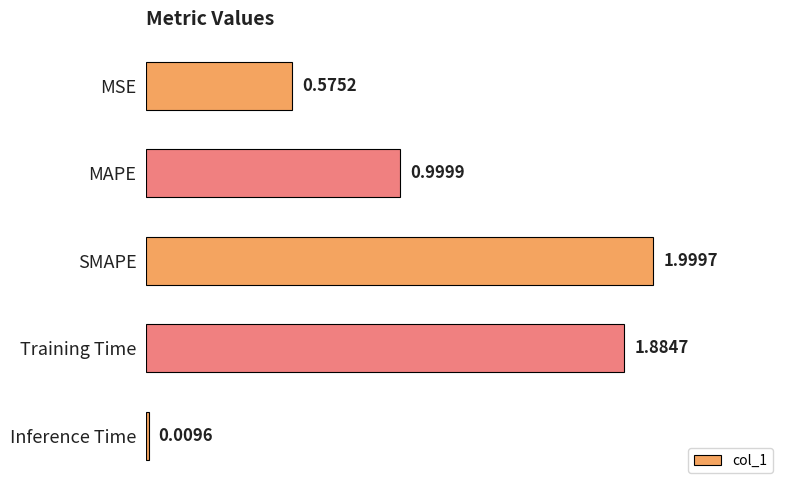

What is the change in value from SMAPE to Inference Time?

-2.0